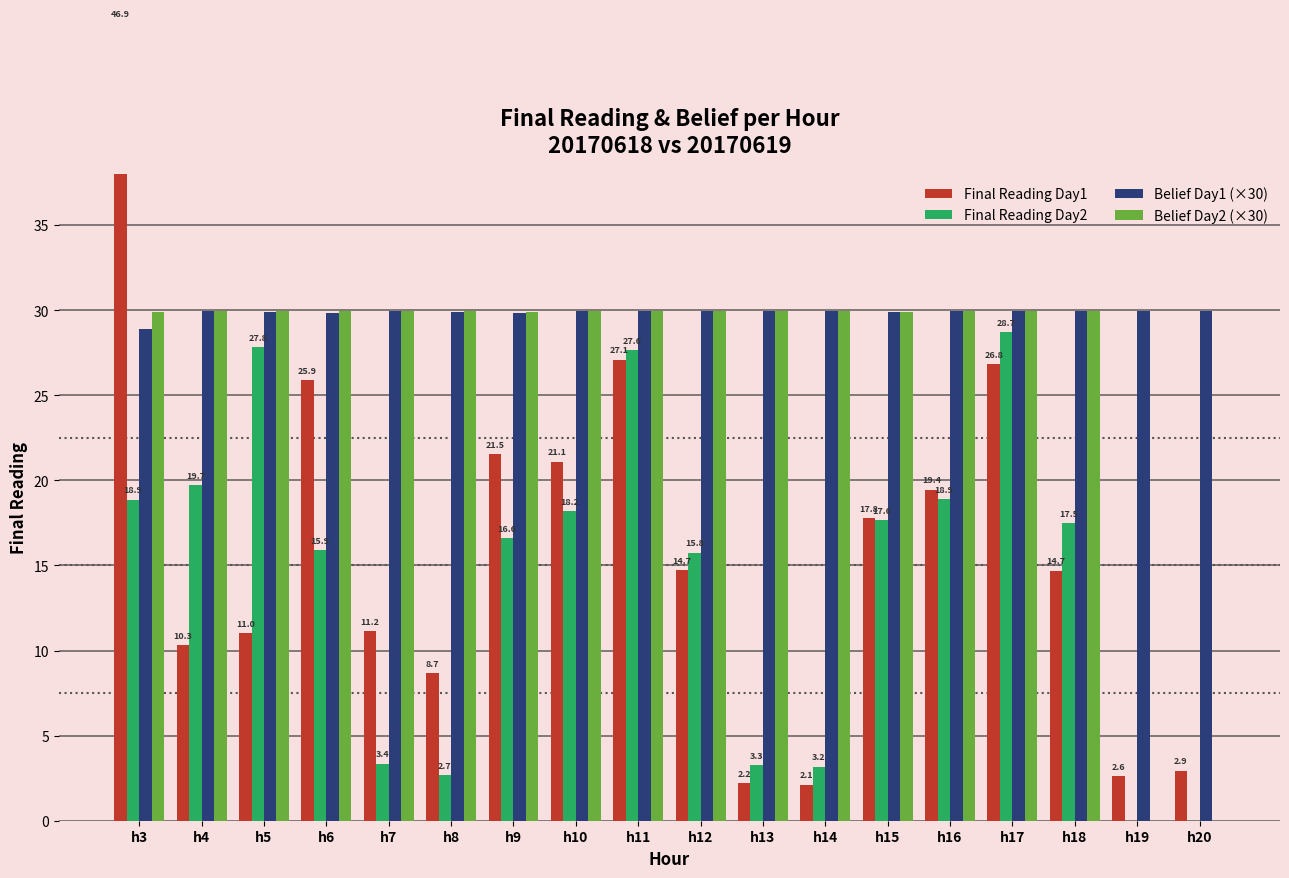

Reading right to left, what are all the values shown in this chart?

Final Reading Day1: h20=2.9	h19=2.6	h18=14.7	h17=26.8	h16=19.4	h15=17.8	h14=2.1	h13=2.2	h12=14.7	h11=27.1	h10=21.1	h9=21.5	h8=8.7	h7=11.2	h6=25.9	h5=11.0	h4=10.3	h3=46.9
Final Reading Day2: h20=0.0	h19=0.0	h18=17.5	h17=28.7	h16=18.9	h15=17.6	h14=3.2	h13=3.3	h12=15.8	h11=27.6	h10=18.2	h9=16.6	h8=2.7	h7=3.4	h6=15.9	h5=27.8	h4=19.7	h3=18.9
Belief Day1 (×30): h20=29.9	h19=30.0	h18=30.0	h17=30.0	h16=29.9	h15=29.9	h14=29.9	h13=30.0	h12=30.0	h11=30.0	h10=29.9	h9=29.9	h8=29.9	h7=29.9	h6=29.9	h5=29.9	h4=29.9	h3=28.9
Belief Day2 (×30): h20=0.0	h19=0.0	h18=30.0	h17=30.0	h16=29.9	h15=29.9	h14=29.9	h13=30.0	h12=30.0	h11=30.0	h10=29.9	h9=29.9	h8=29.9	h7=30.0	h6=30.0	h5=30.0	h4=29.9	h3=29.9